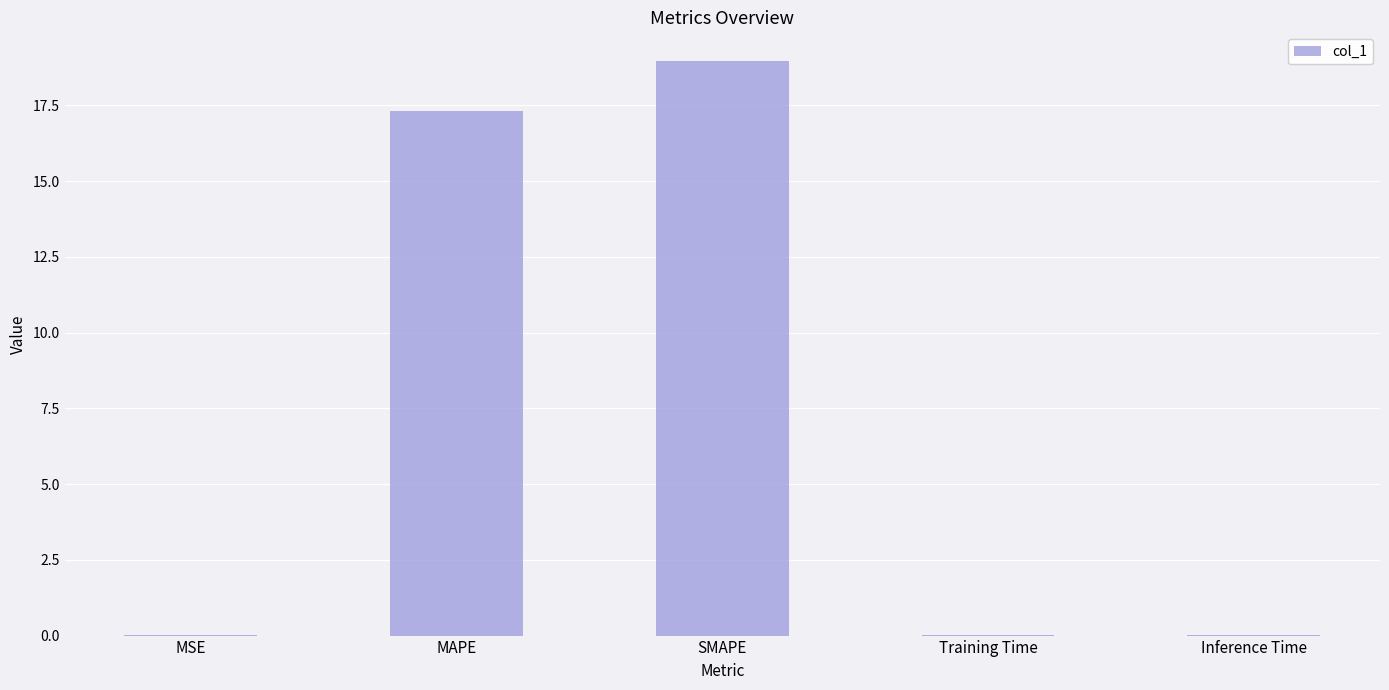

Read the value at MAPE.

17.3